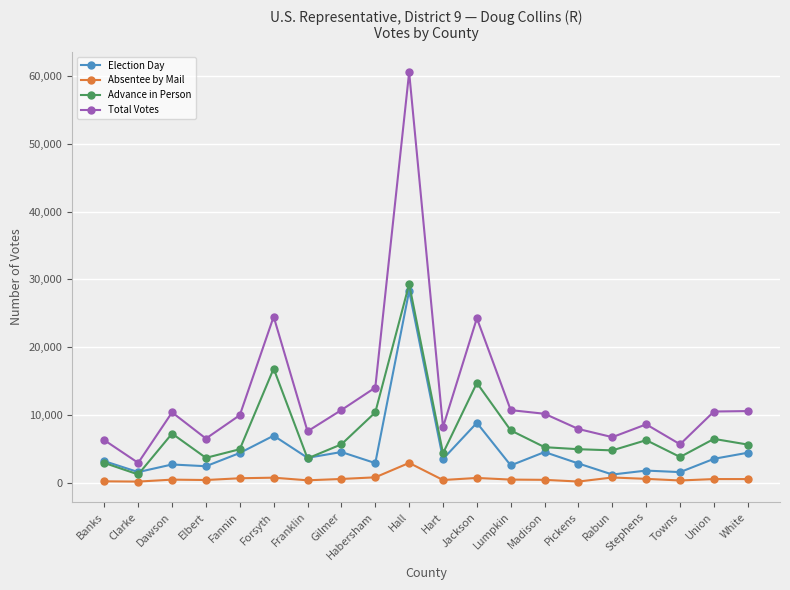

What is the value of the Election Day point at the 5th from the left?

4374